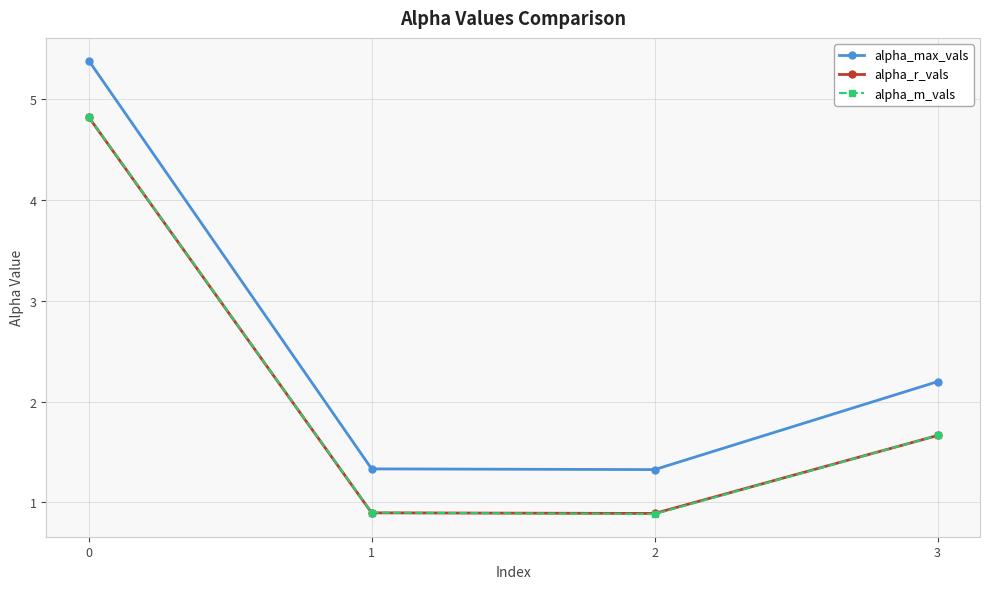

Reading right to left, transcribe all the data shown in this chart.

alpha_max_vals: 2.2	1.3	1.3	5.4
alpha_r_vals: 1.7	0.9	0.9	4.8
alpha_m_vals: 1.7	0.9	0.9	4.8